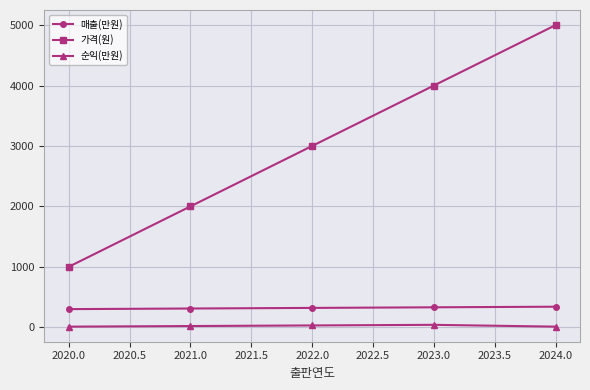

At 2022.0, list the series in order from largest to smallest.

가격(원), 매출(만원), 순익(만원)